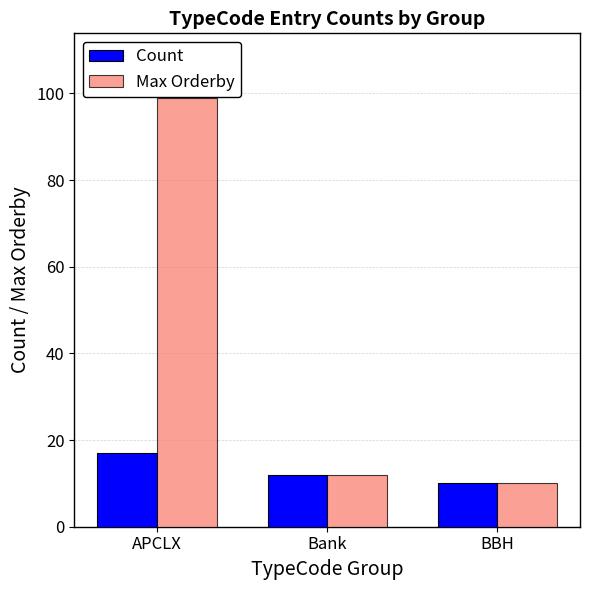

True or false: Max Orderby has a value of 99 at APCLX.

True